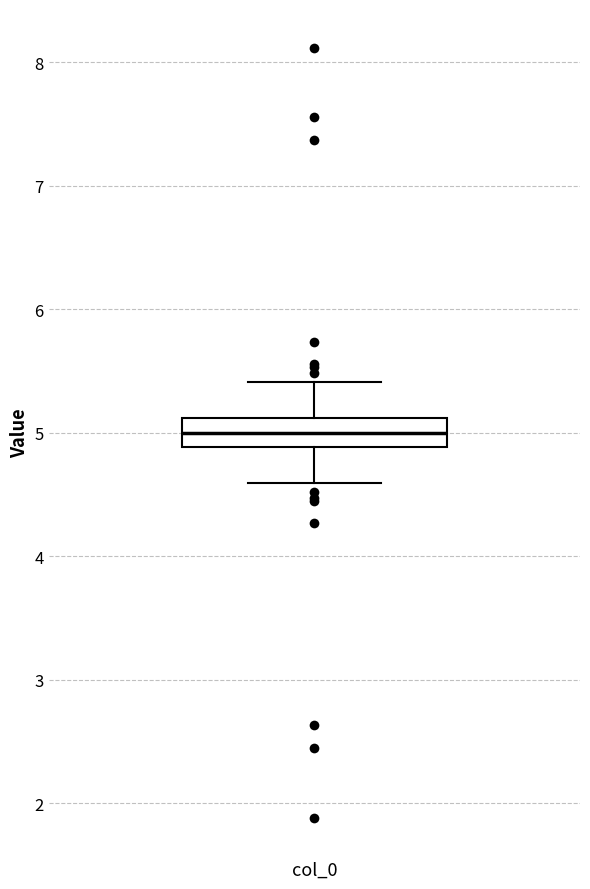

Read this box plot against the y-axis: the position of the median line, the range covered by the box, and the ends of both whiskers. The values are not printed on the chart, so give them approximately, as read against the axis.

median 5.0, box 4.9 to 5.1, whiskers 4.6 to 5.4